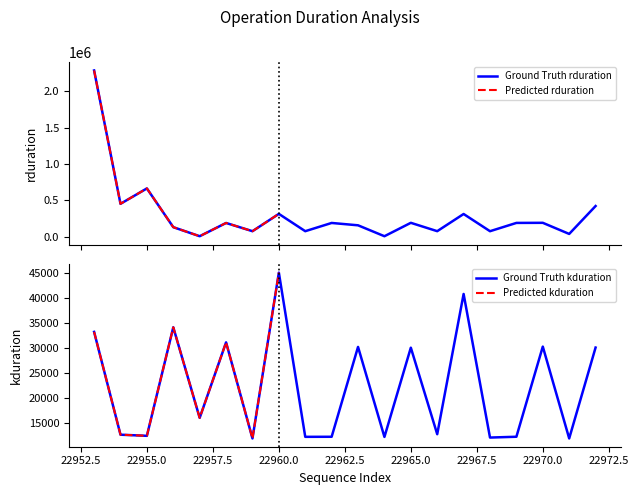

What is the highest value of the Ground Truth rduration series?

2284354